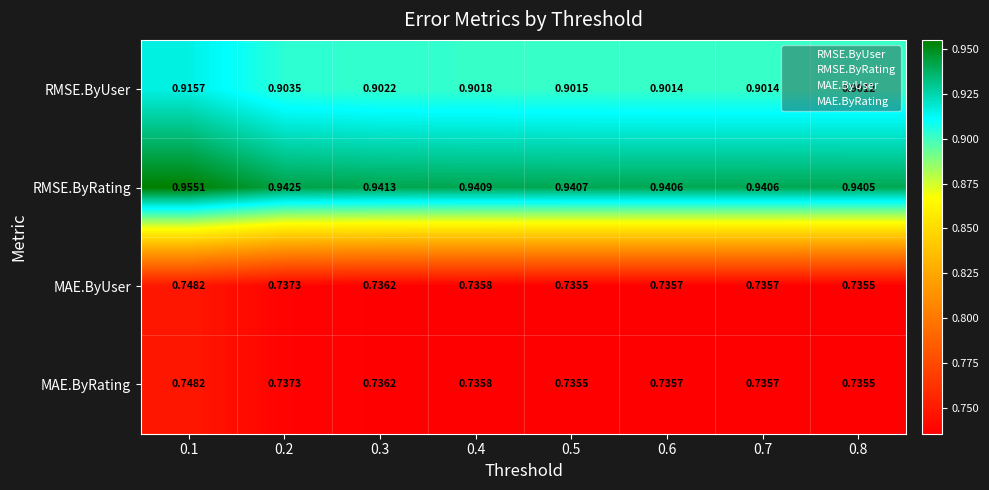

Which series has the largest total across all categories?

RMSE.ByRating